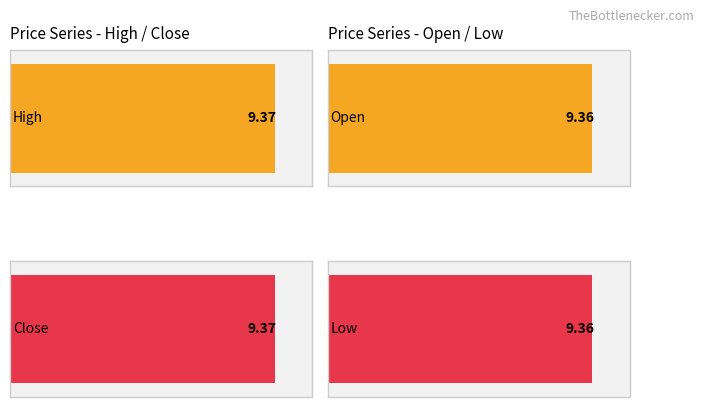

What is the average value of the Close series?

9.4